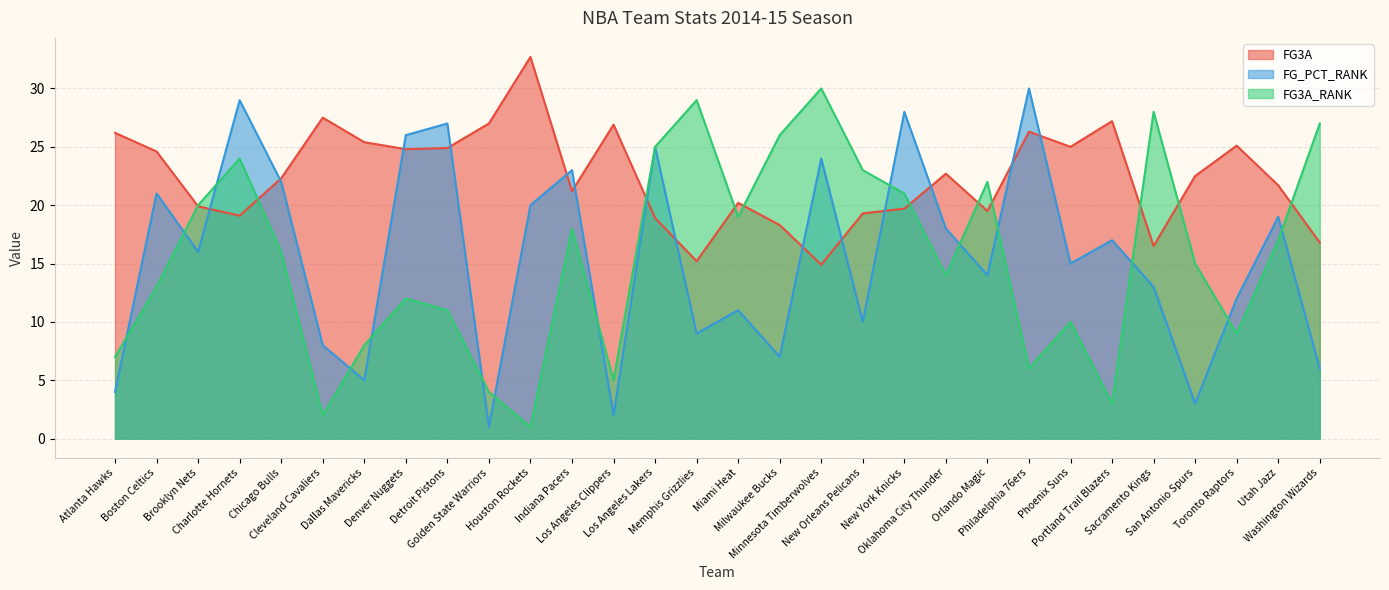

Where does the FG_PCT_RANK series first go above 16?

Boston Celtics